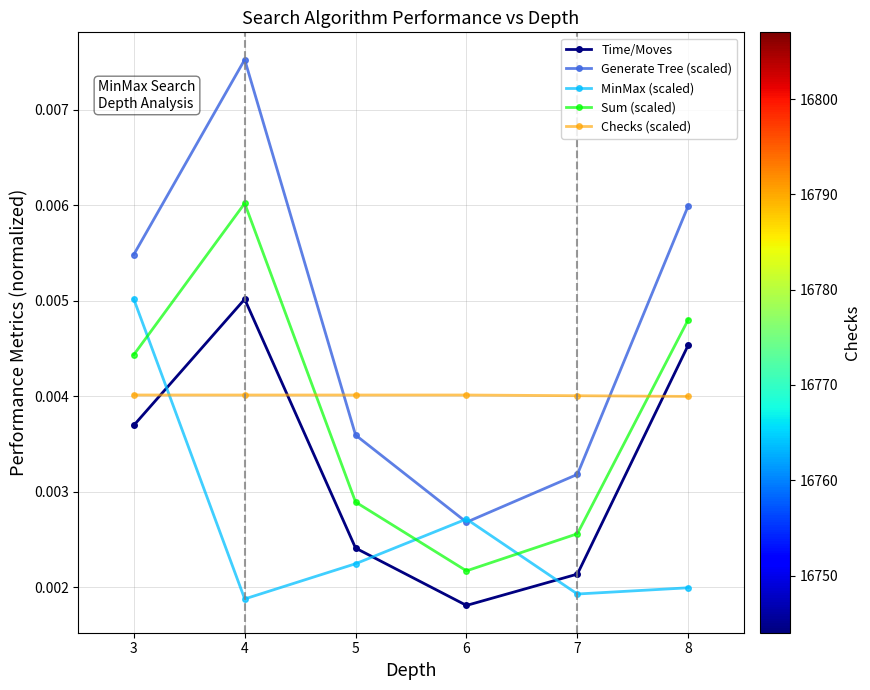

Which category has the highest value in the MinMax (scaled) series?

3